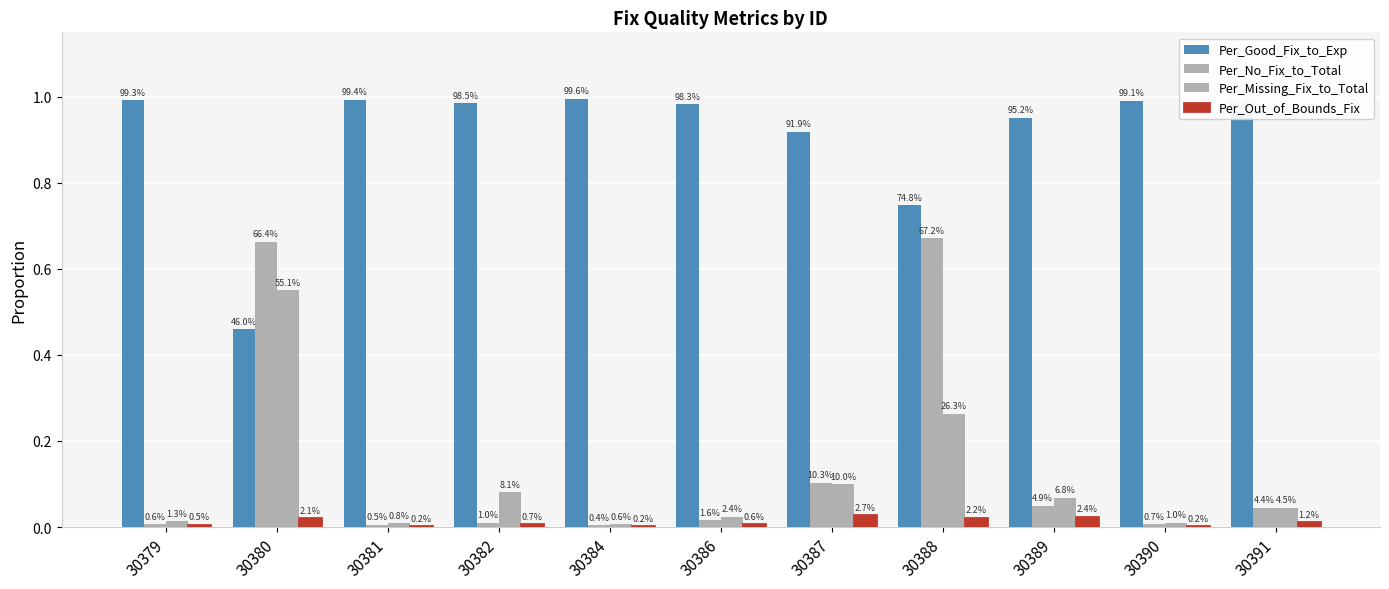

Which series changed the most between 30380 and 30390?

Per_No_Fix_to_Total